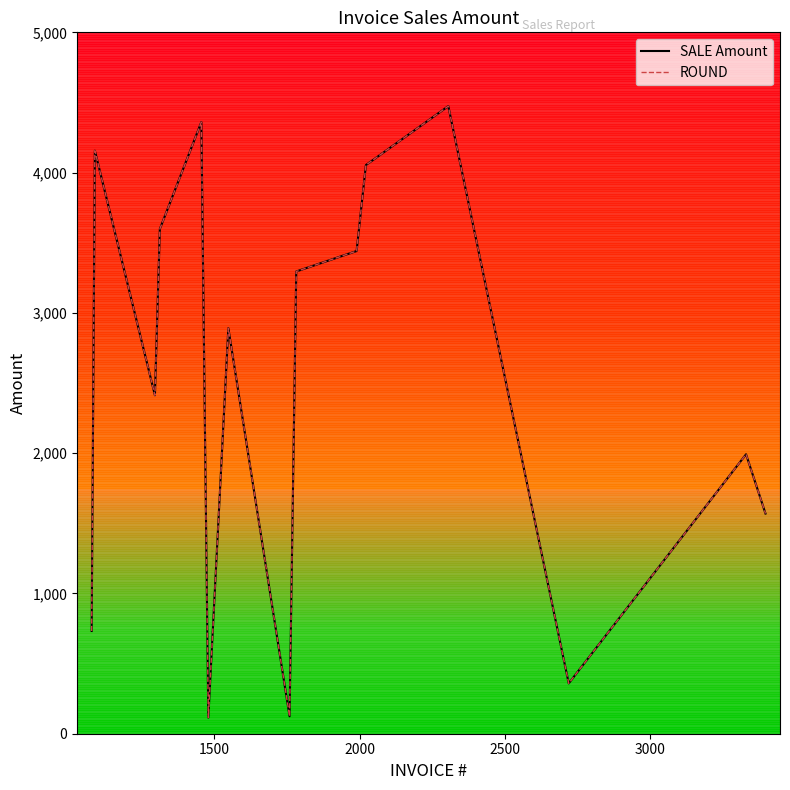

What is the smallest value displayed?

114.8